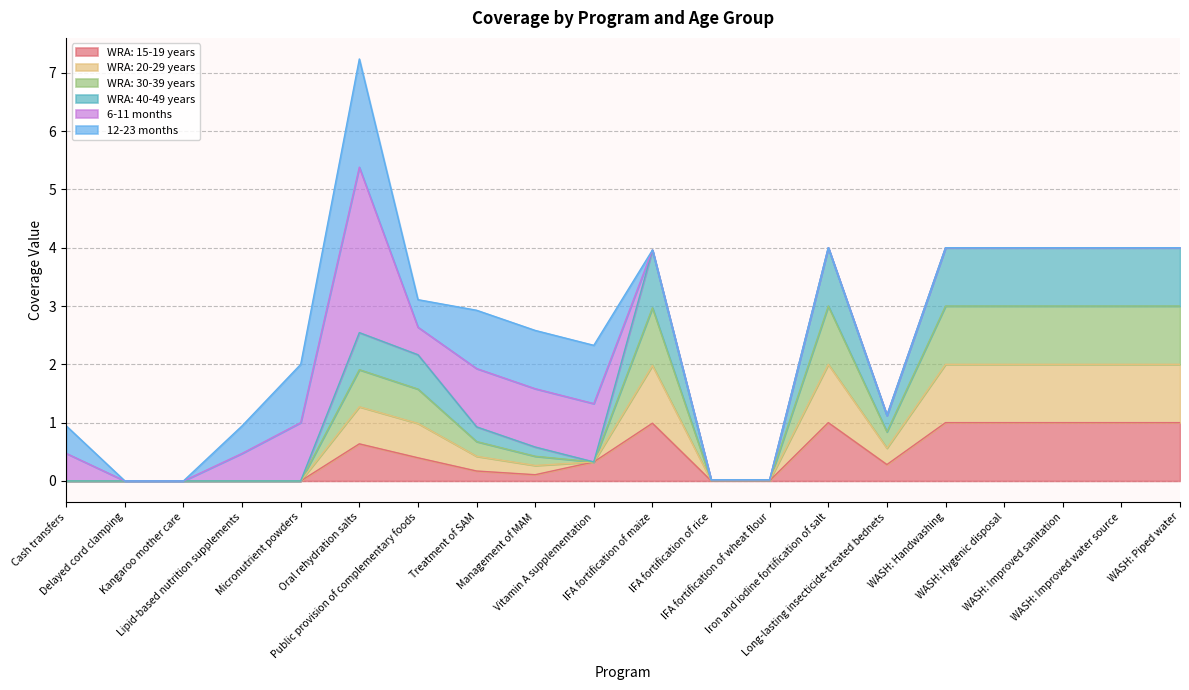

How many lines are shown in the chart?

6